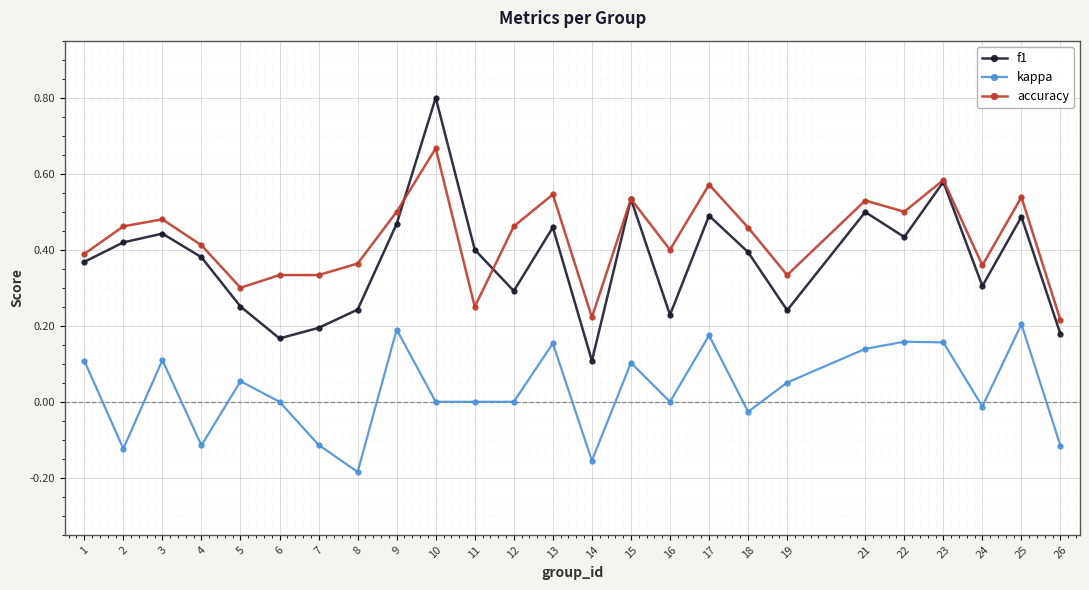

True or false: f1 has more than 1 points higher than both neighbors.

True